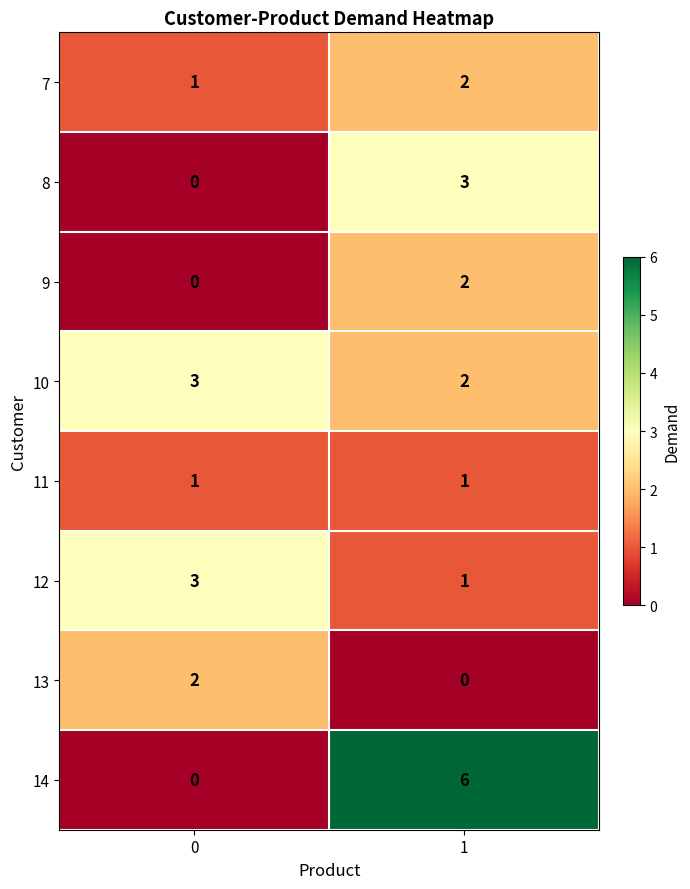

Rank the categories by 7 value from highest to lowest.

1, 0